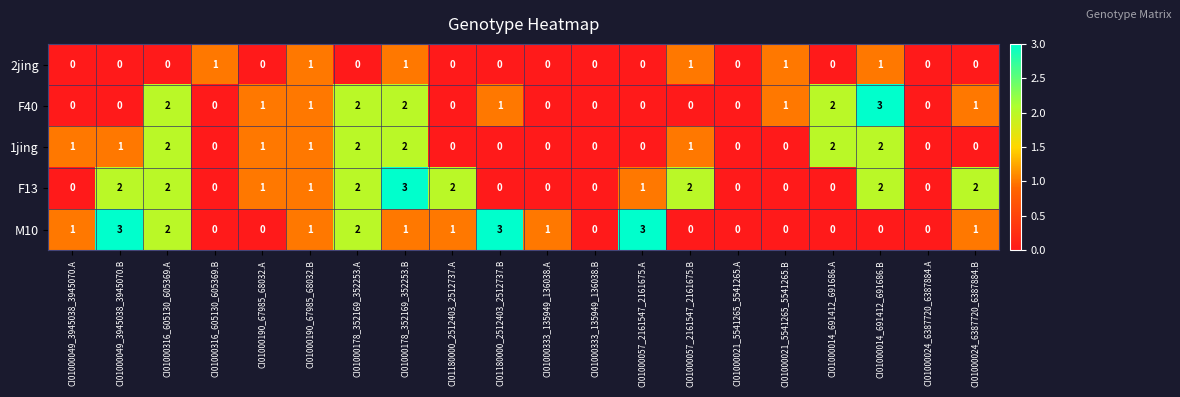

The value of F13 at CI01000333_135949_136038.A is -1. True or false?

False